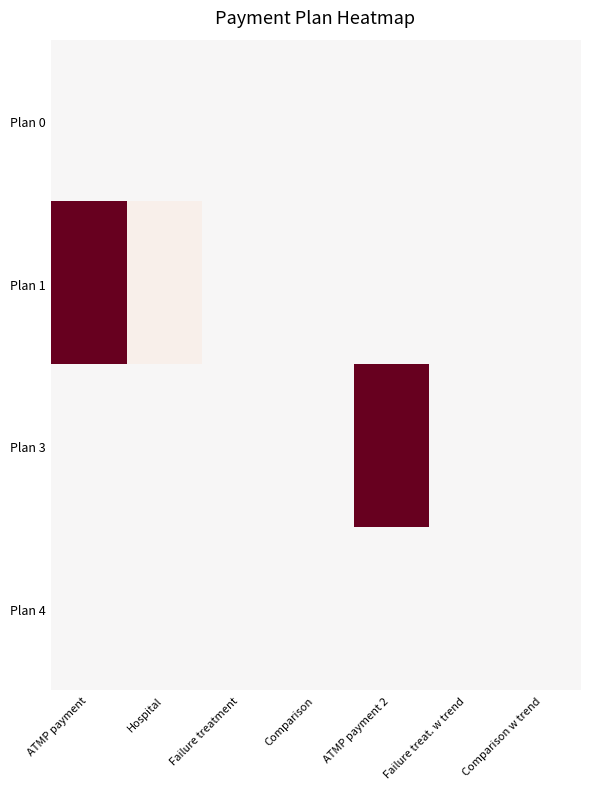

At which category is the sum across all series the highest?

ATMP payment